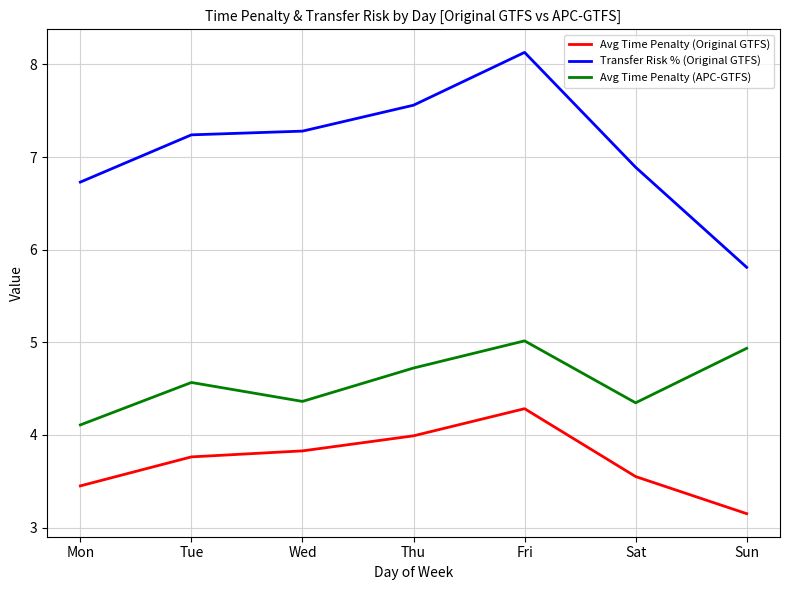

What is the maximum value for Avg Time Penalty (APC-GTFS)?

5.0